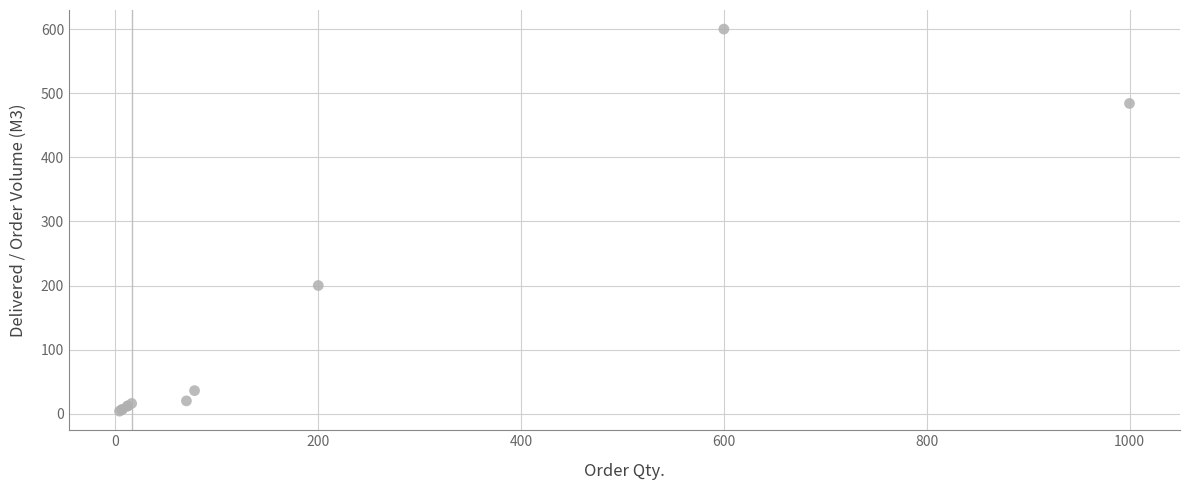

What Y value in the scatter plot is closest to 302?

200